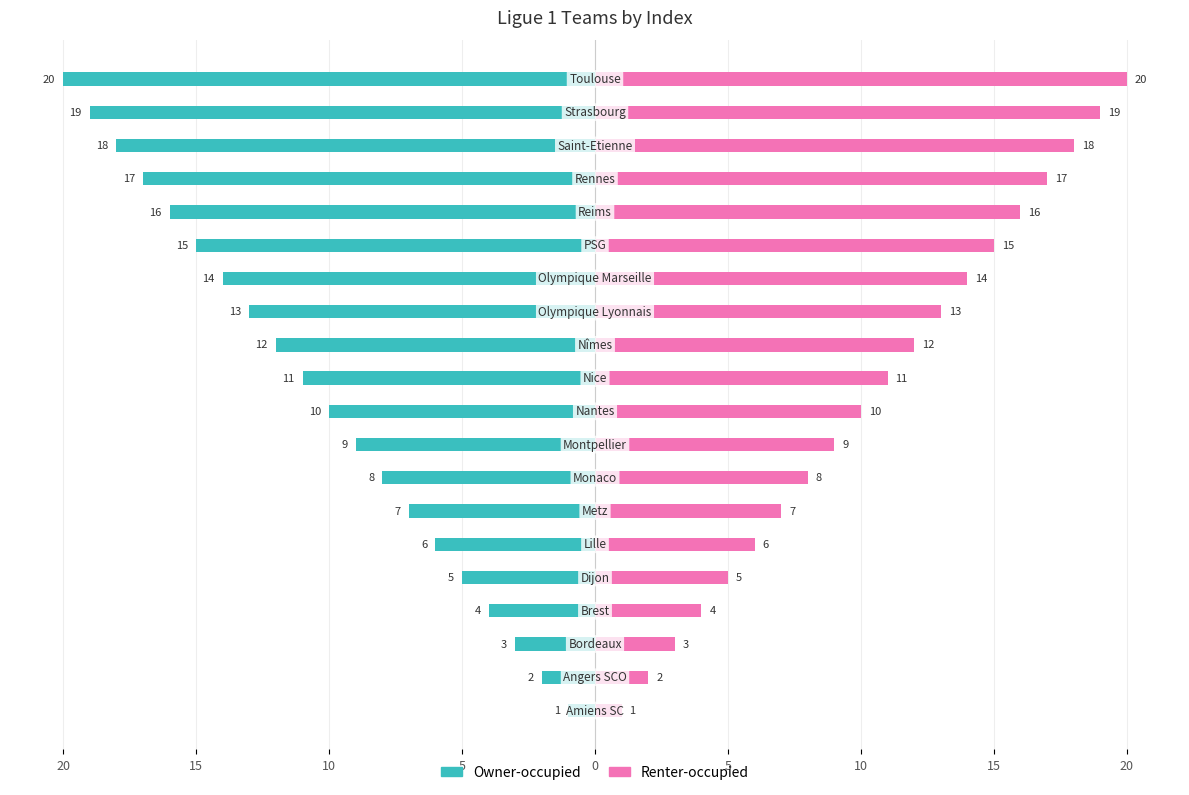

Count the number of categories in the chart.

20